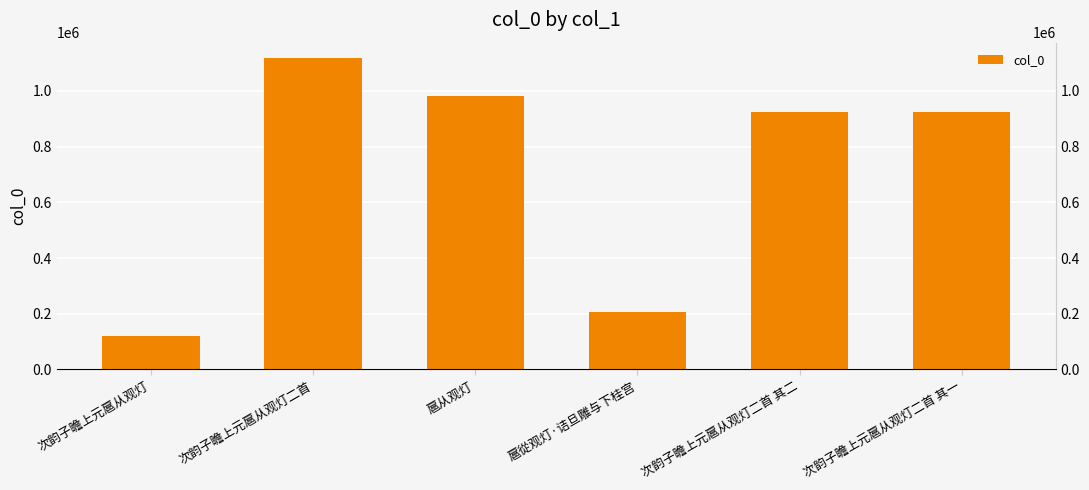

List the labels in order of value, smallest first.

次韵子瞻上元扈从观灯, 扈從观灯·诘旦雕与下桂宫, 次韵子瞻上元扈从观灯二首 其二, 次韵子瞻上元扈从观灯二首 其一, 扈从观灯, 次韵子瞻上元扈从观灯二首